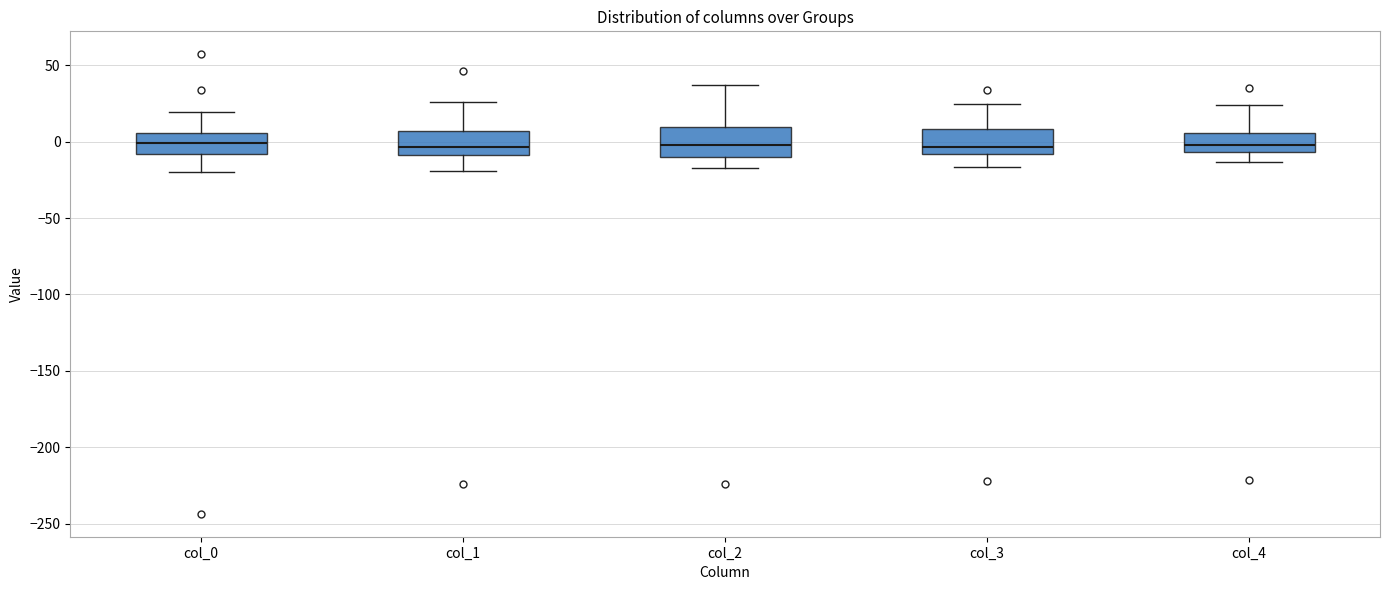

Reading left to right, read every box against the y-axis: the position of its median line, the range the box covers, and the ends of its whiskers. The values are not printed on the chart, so give them approximately, as read against the axis.

col_0: median 0, box -10 to 5, whiskers -20 to 20
col_1: median -5, box -10 to 5, whiskers -20 to 25
col_2: median 0, box -10 to 10, whiskers -15 to 35
col_3: median -5, box -10 to 10, whiskers -15 to 25
col_4: median 0, box -5 to 5, whiskers -15 to 25